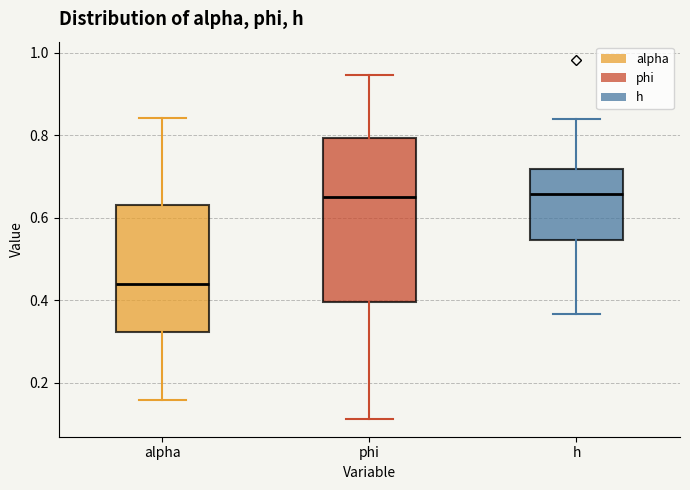

Which box is the tallest, from its lower edge to its upper edge?

phi